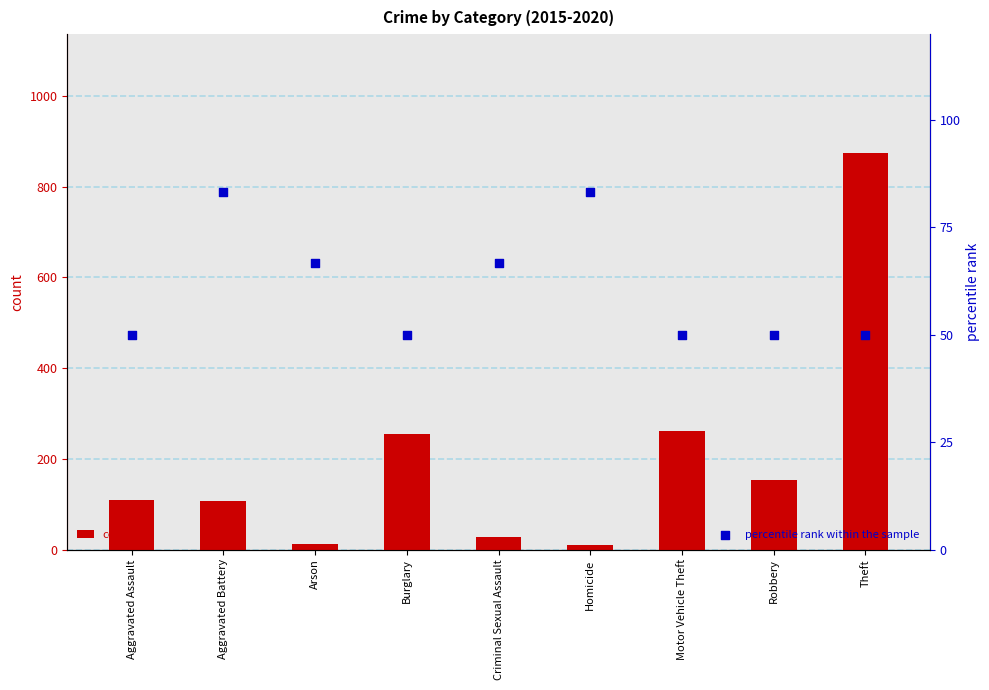

At which category is the sum across all series the highest?

Theft